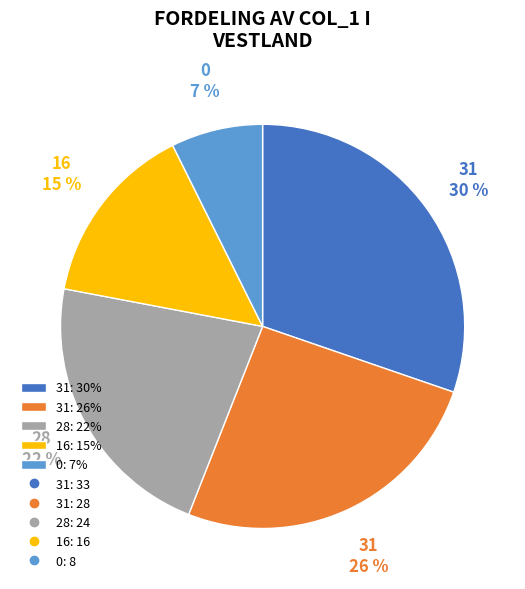

To the nearest percent, what is the difference between the largest and smallest slice percentages?

23%